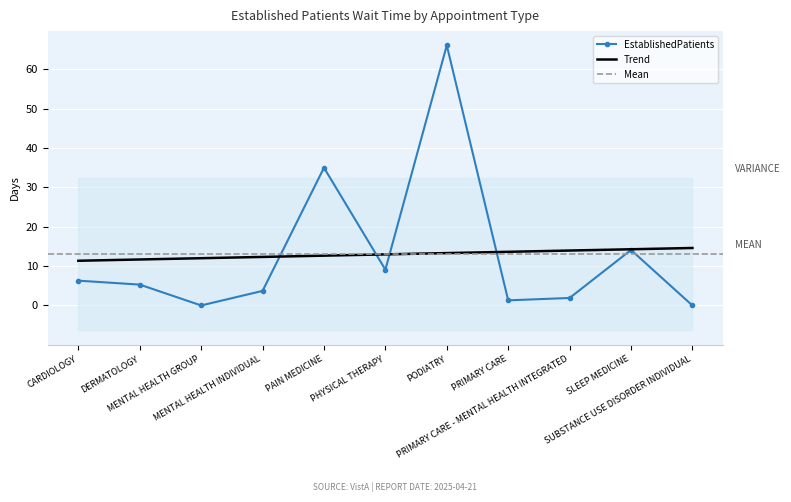

How many positive values are there?

9